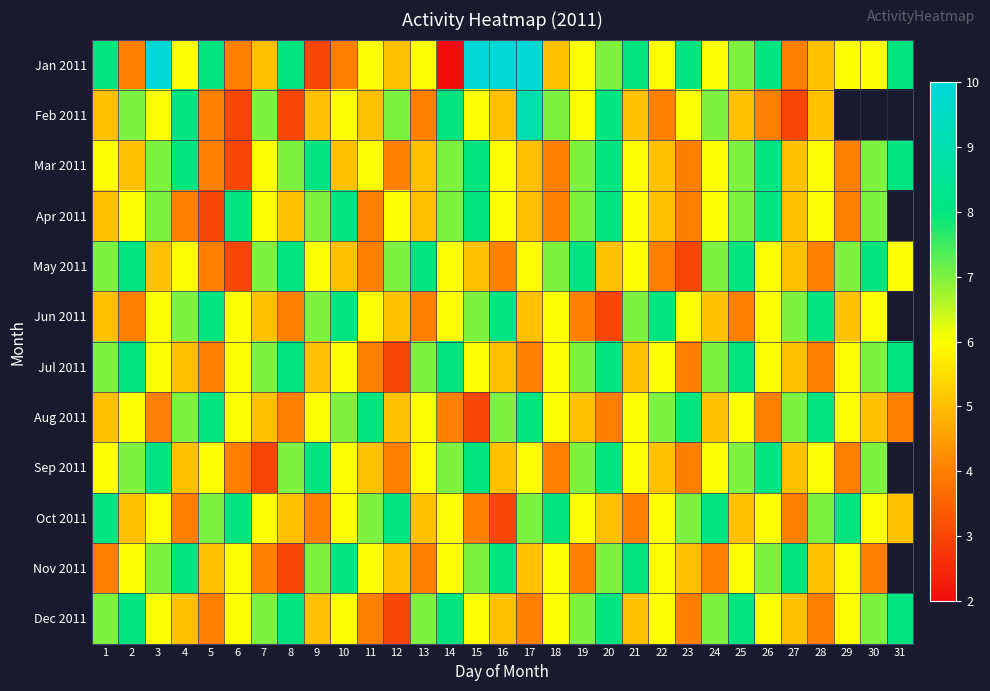

Rank the categories by Dec 2011 value from highest to lowest.

2, 8, 14, 20, 25, 31, 1, 7, 13, 19, 24, 30, 3, 6, 10, 15, 18, 22, 26, 29, 4, 9, 16, 21, 27, 5, 11, 17, 23, 28, 12